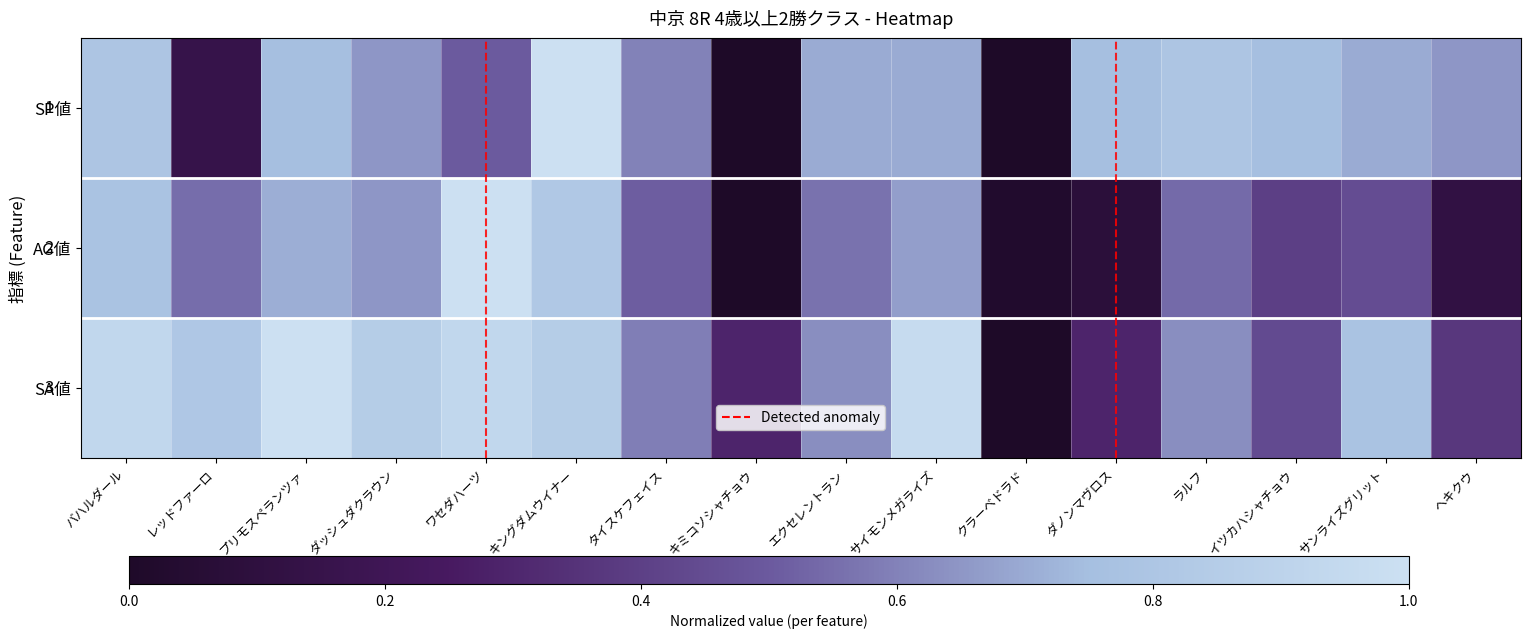

Where is SP値 nearest to the value 0?

キミコソシャチョウ